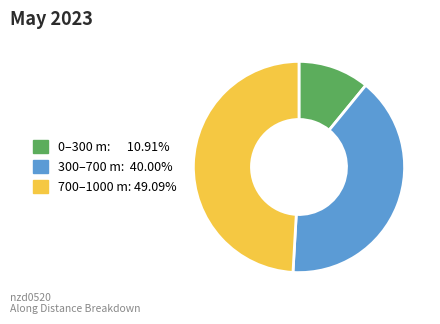

Is there a majority slice in this chart?

No